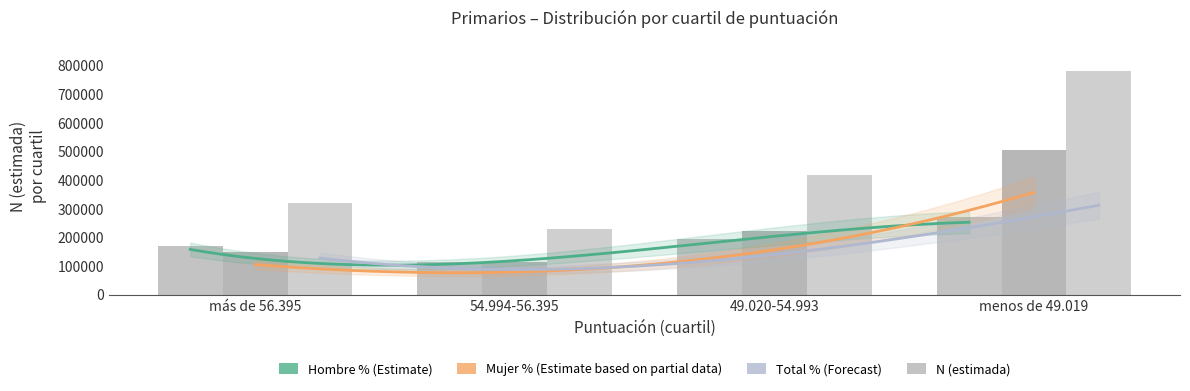

Does the chart contain any negative values?

No